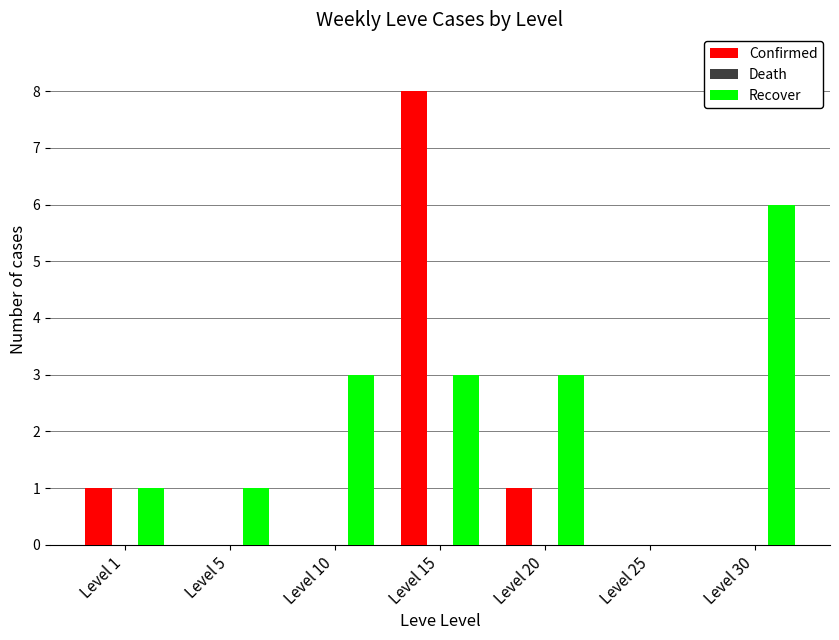

Count the number of data series in this chart.

2